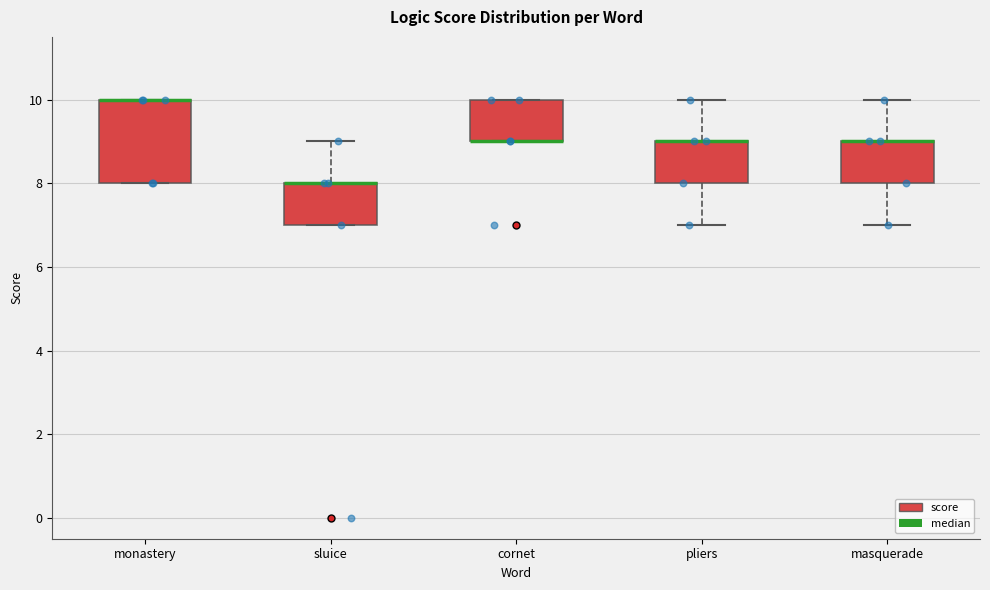

Reading left to right, read every box against the y-axis: the position of its median line, the range the box covers, and the ends of its whiskers. The values are not printed on the chart, so give them approximately, as read against the axis.

monastery: median 10 (drawn on the box's upper edge), box 8 to 10, whiskers 8 to 10
sluice: median 8 (drawn on the box's upper edge), box 7 to 8, whiskers 7 to 9
cornet: median 9 (drawn on the box's lower edge), box 9 to 10, whiskers 9 to 10
pliers: median 9 (drawn on the box's upper edge), box 8 to 9, whiskers 7 to 10
masquerade: median 9 (drawn on the box's upper edge), box 8 to 9, whiskers 7 to 10